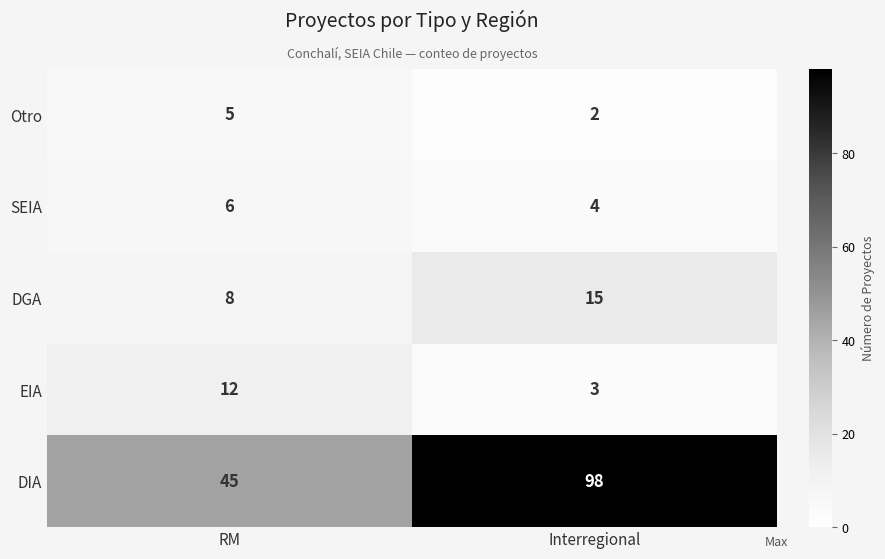

Rank the series at Interregional from lowest to highest value.

Otro, EIA, SEIA, DGA, DIA